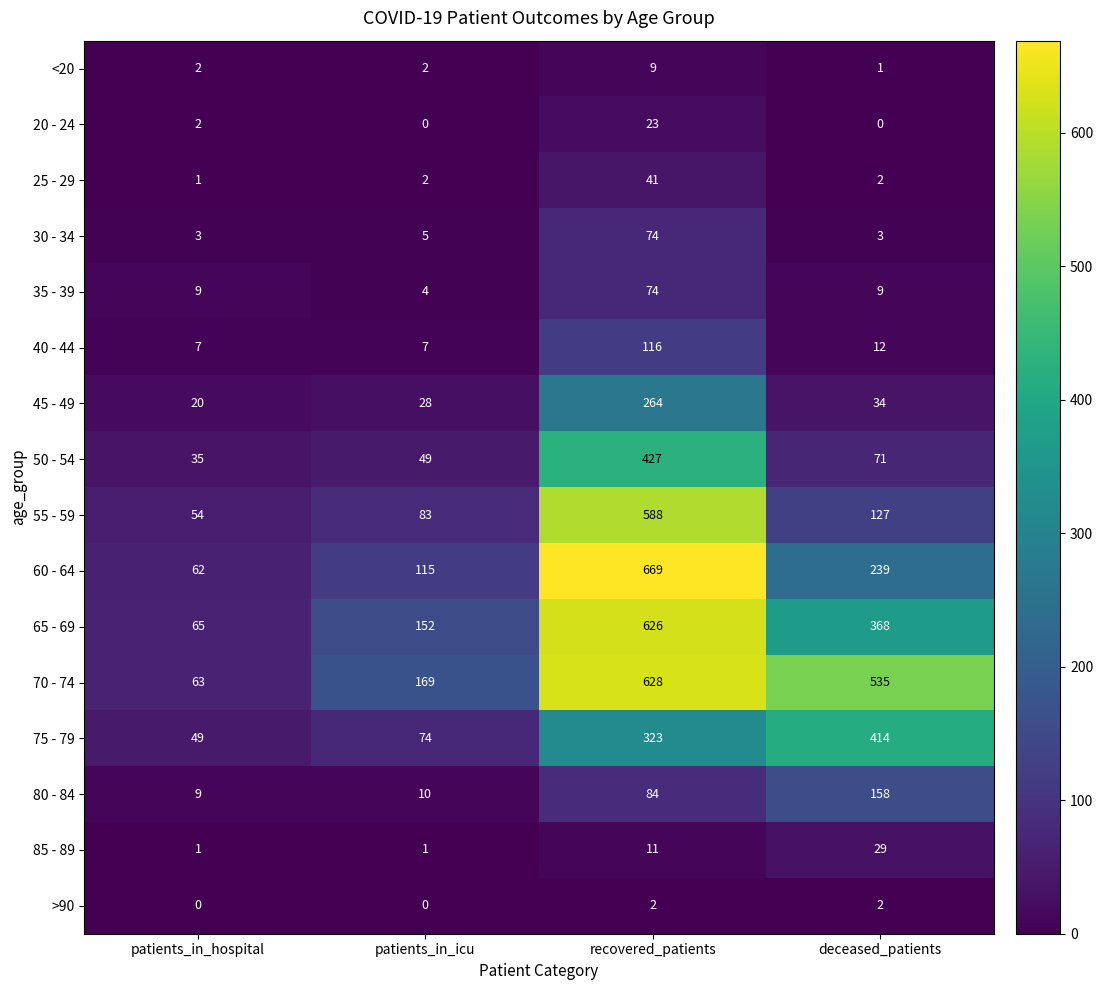

Which category has the highest value in the <20 series?

recovered_patients